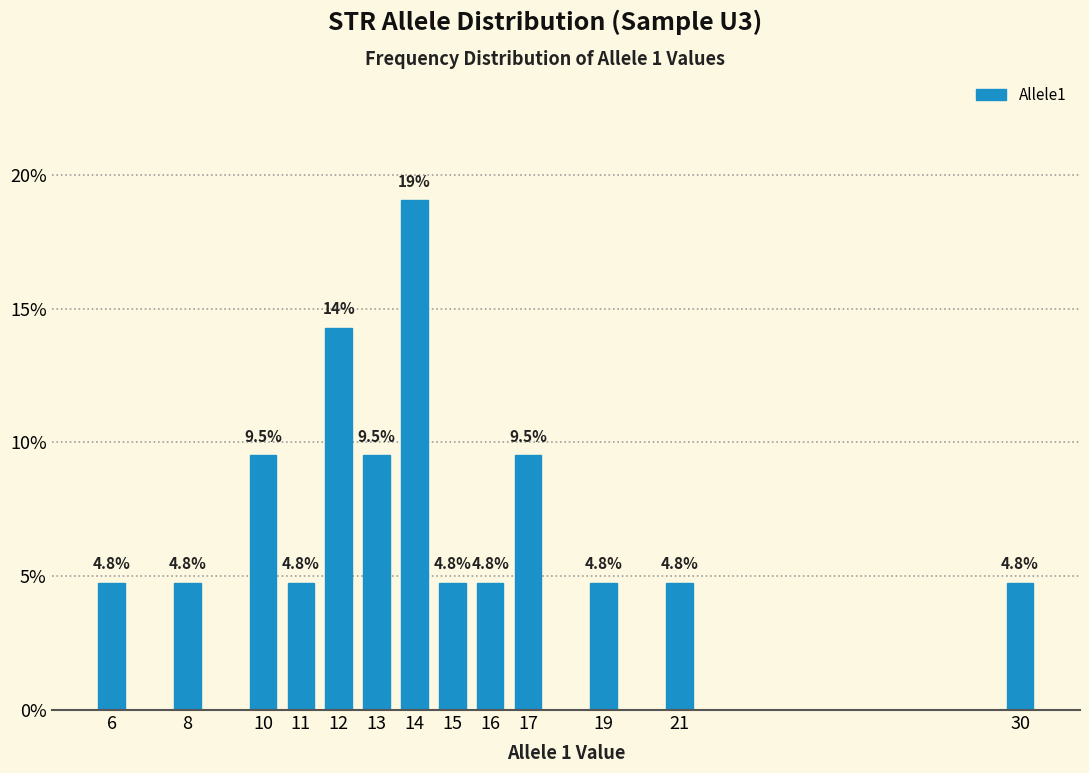

Reading left to right, what are all the values shown in this chart?

6=4.8	8=4.8	10=9.5	11=4.8	12=14.3	13=9.5	14=19.0	15=4.8	16=4.8	17=9.5	19=4.8	21=4.8	30=4.8